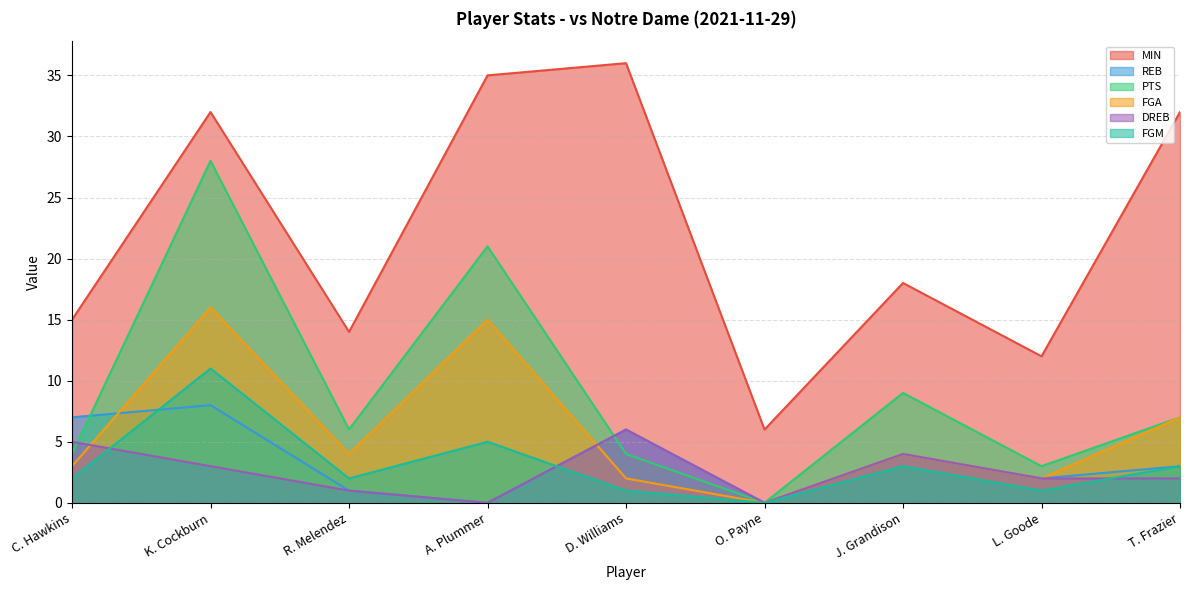

Does the chart display data point markers on the line(s)?

No